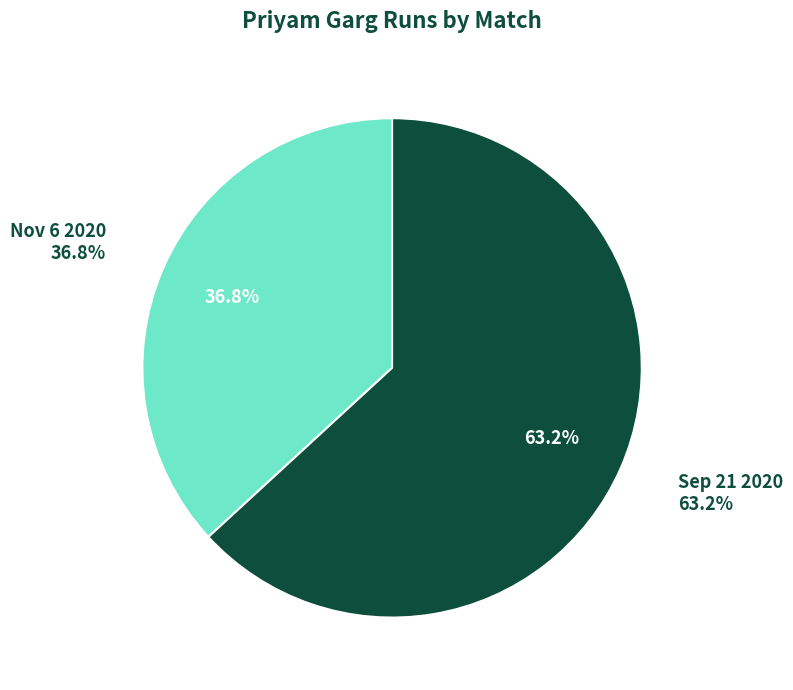

The Nov 6 2020 slice represents 37% of the pie. True or false?

True